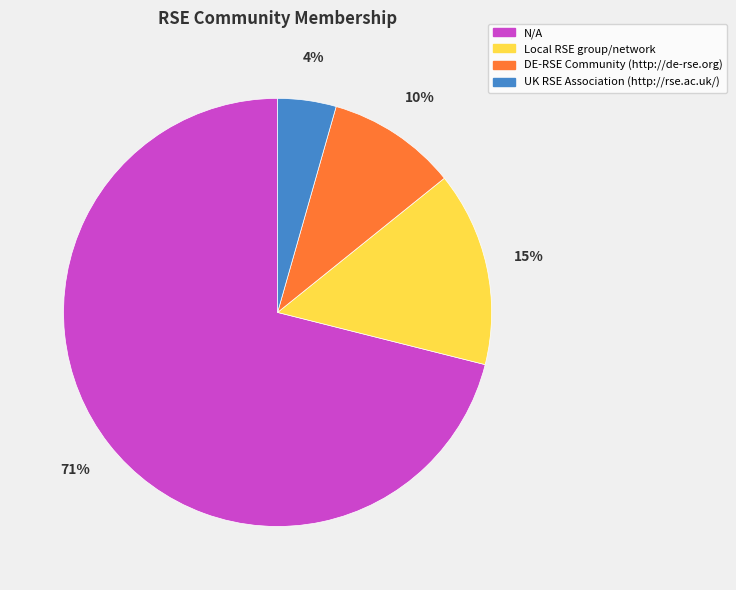

The DE-RSE Community (http://de-rse.org) slice represents 24% of the pie. True or false?

False